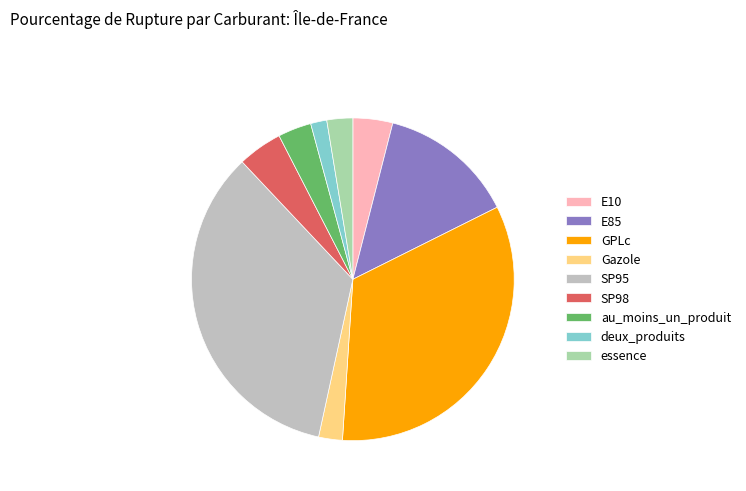

Combined, do SP98 and au_moins_un_produit account for over 50%?

No